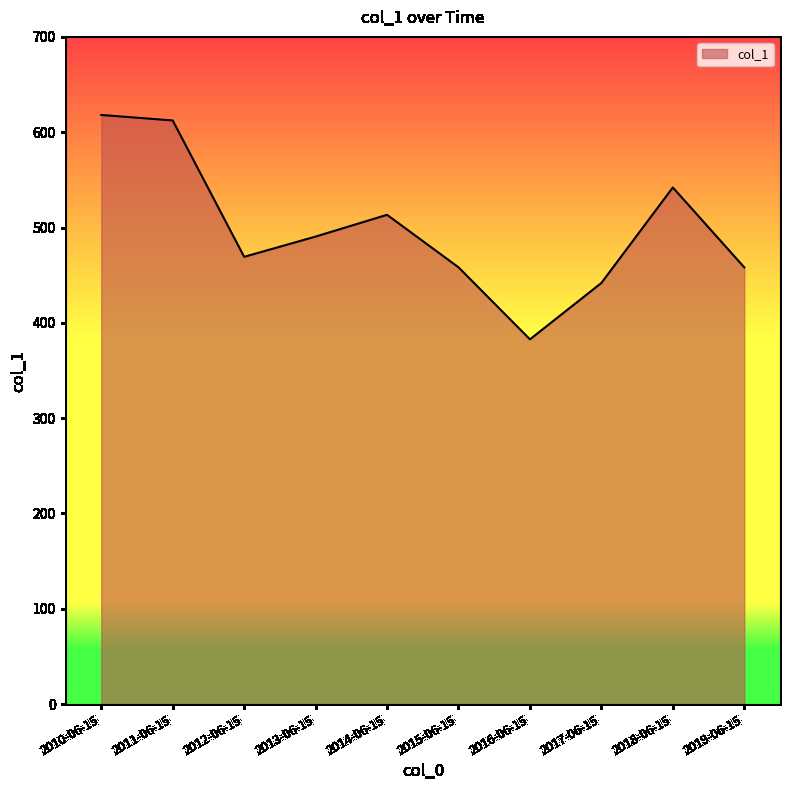

Is it true that the value at 2013-06-15 is 874.7?

False